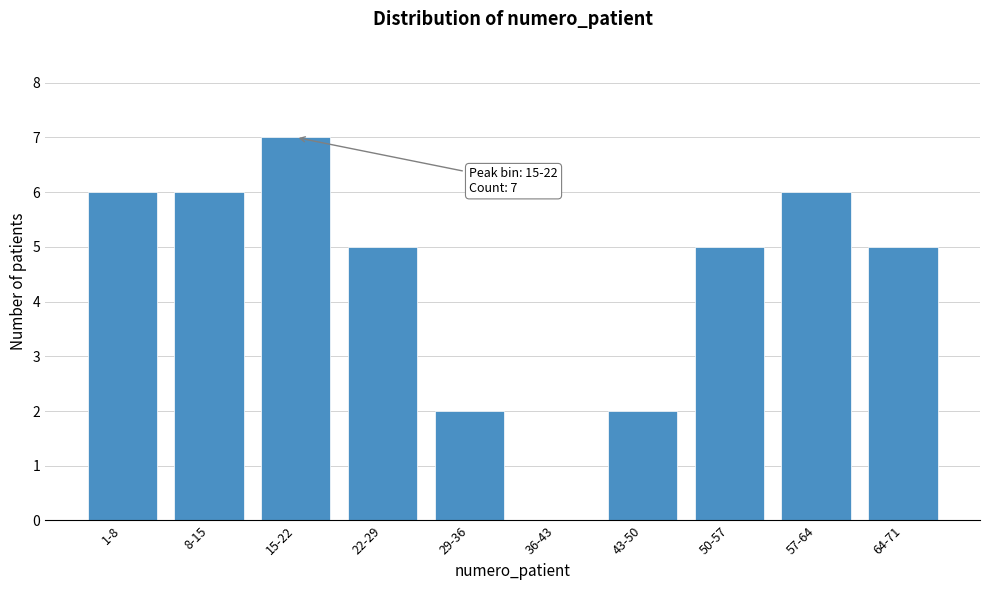

Reading left to right, list all the values displayed in this chart.

1-8=6	8-15=6	15-22=7	22-29=5	29-36=2	36-43=0	43-50=2	50-57=5	57-64=6	64-71=5